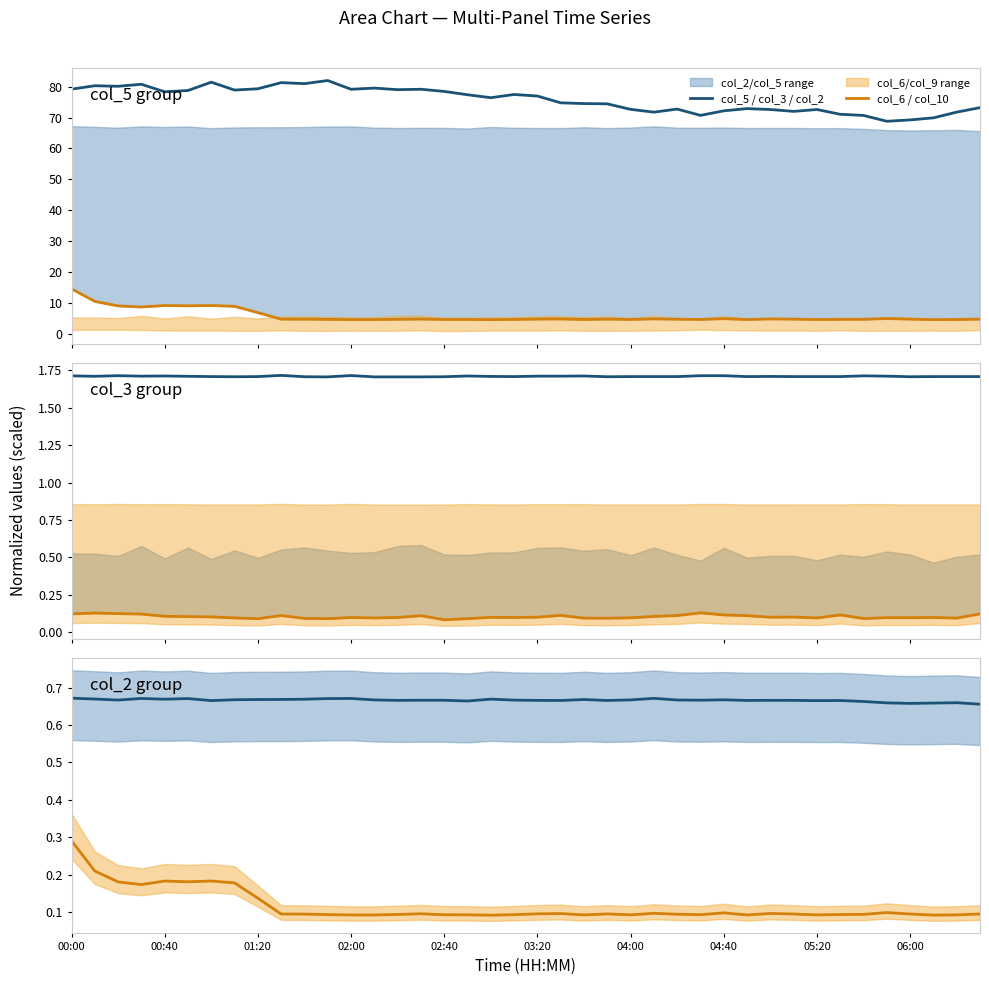

How many categories are shown in the chart?

40